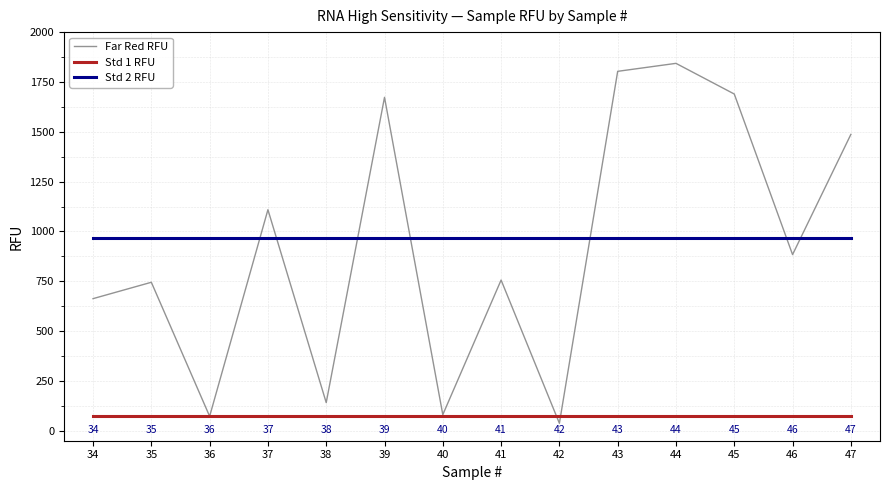

What is the sum of all Std 1 RFU values?

1043.6